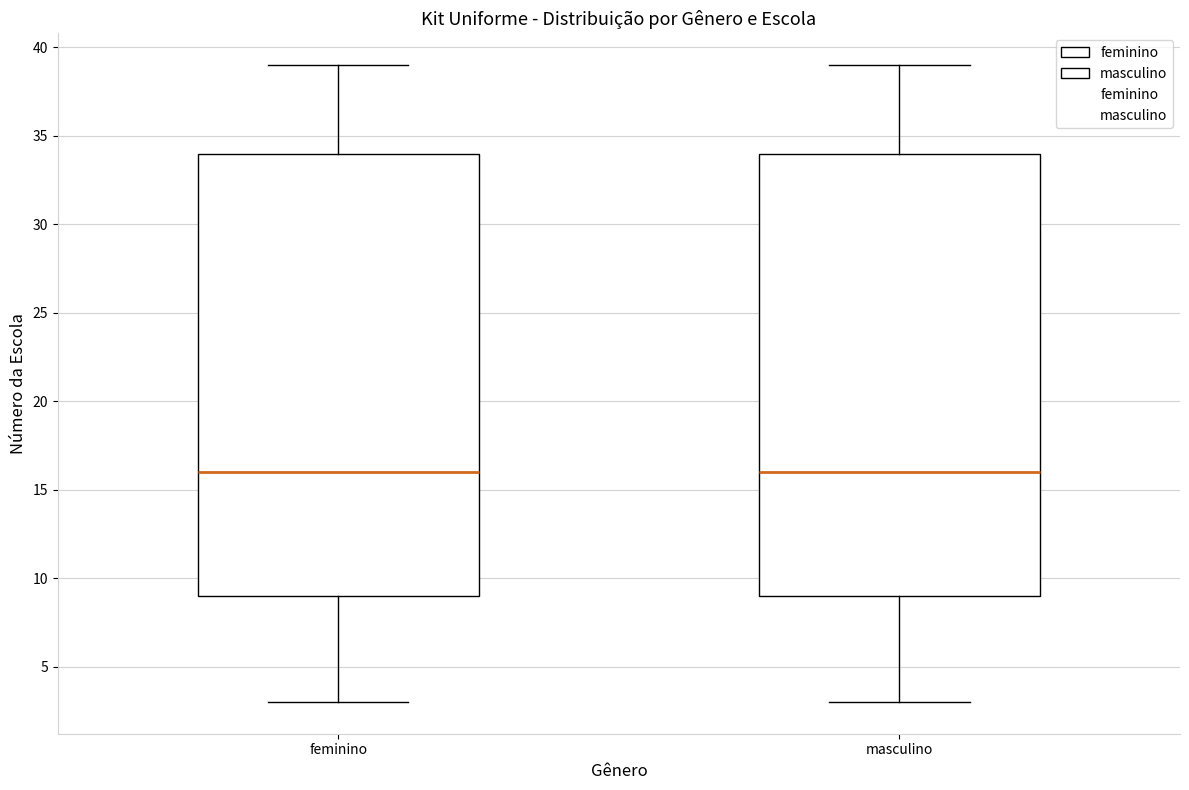

Reading left to right, read every box against the y-axis: the position of its median line, the range the box covers, and the ends of its whiskers. The values are not printed on the chart, so give them approximately, as read against the axis.

feminino: median 16, box 9 to 34, whiskers 3 to 39
masculino: median 16, box 9 to 34, whiskers 3 to 39